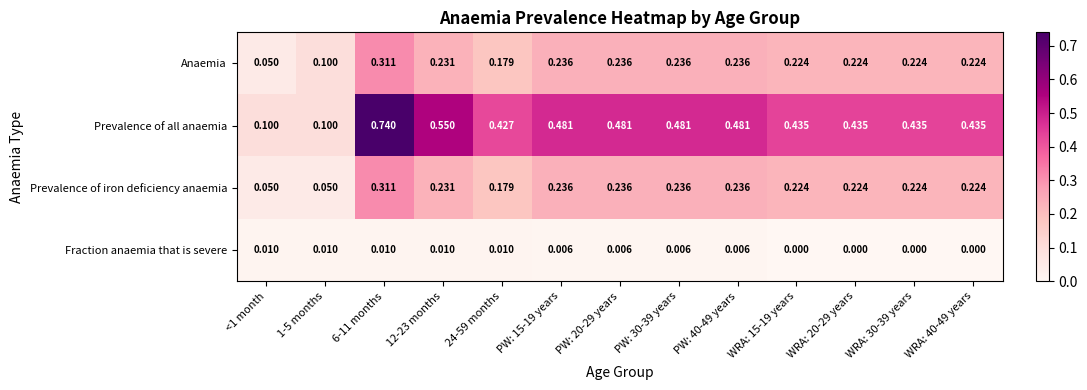

Which series has the largest total across all categories?

Prevalence of all anaemia